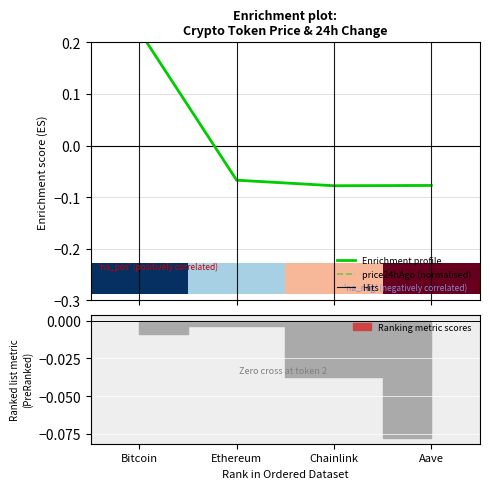

What is the difference between the price values at Ethereum and Bitcoin?

0.3